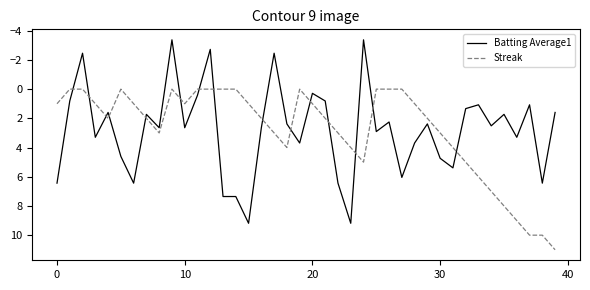

What is the difference between the maximum and minimum values in the Streak series?

11.0